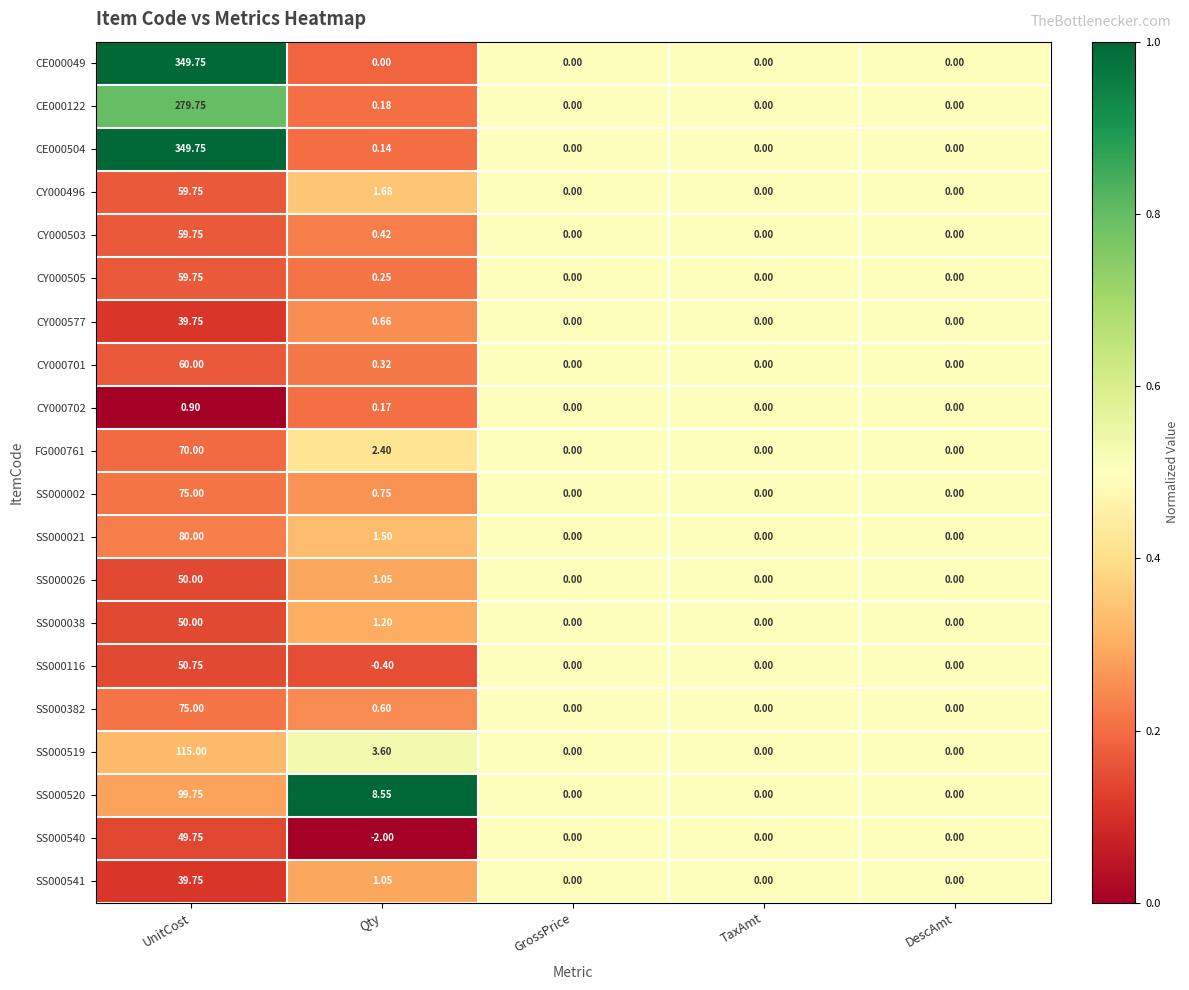

Which category has the lowest value across all series?

Qty